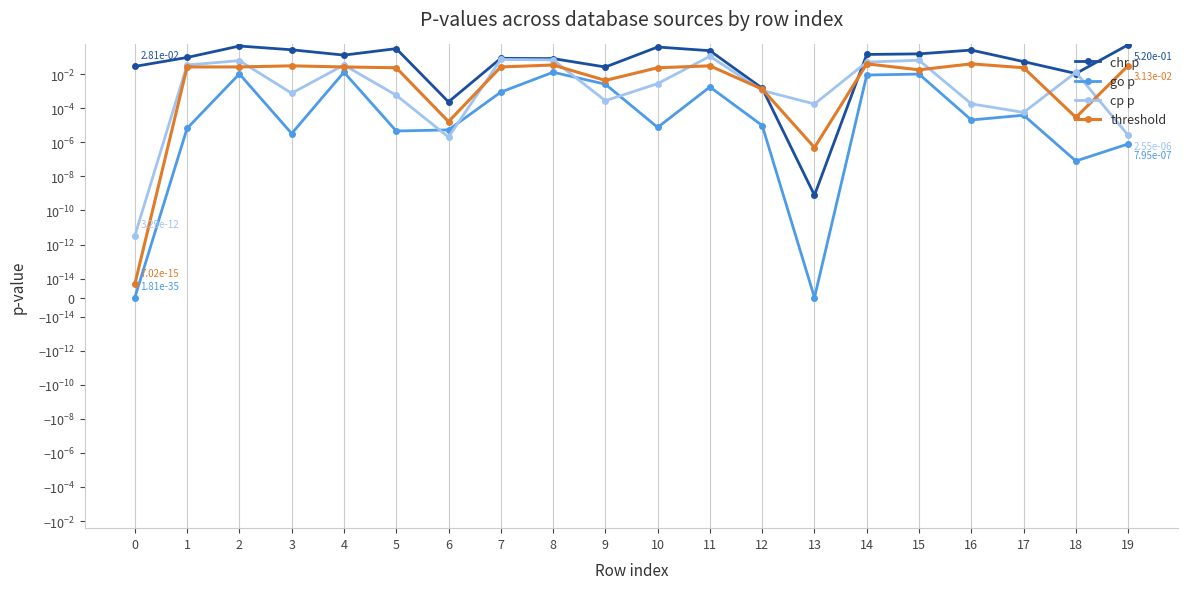

True or false: go p and cp p cross at least once.

True